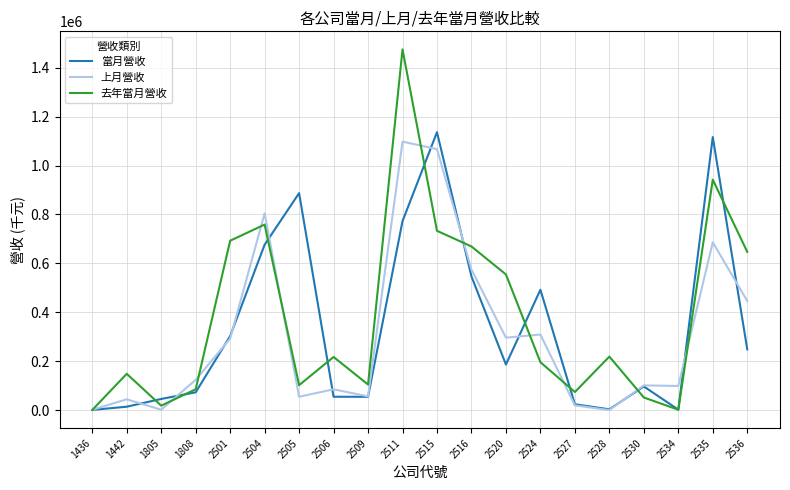

At which category is the sum across all series the highest?

2511